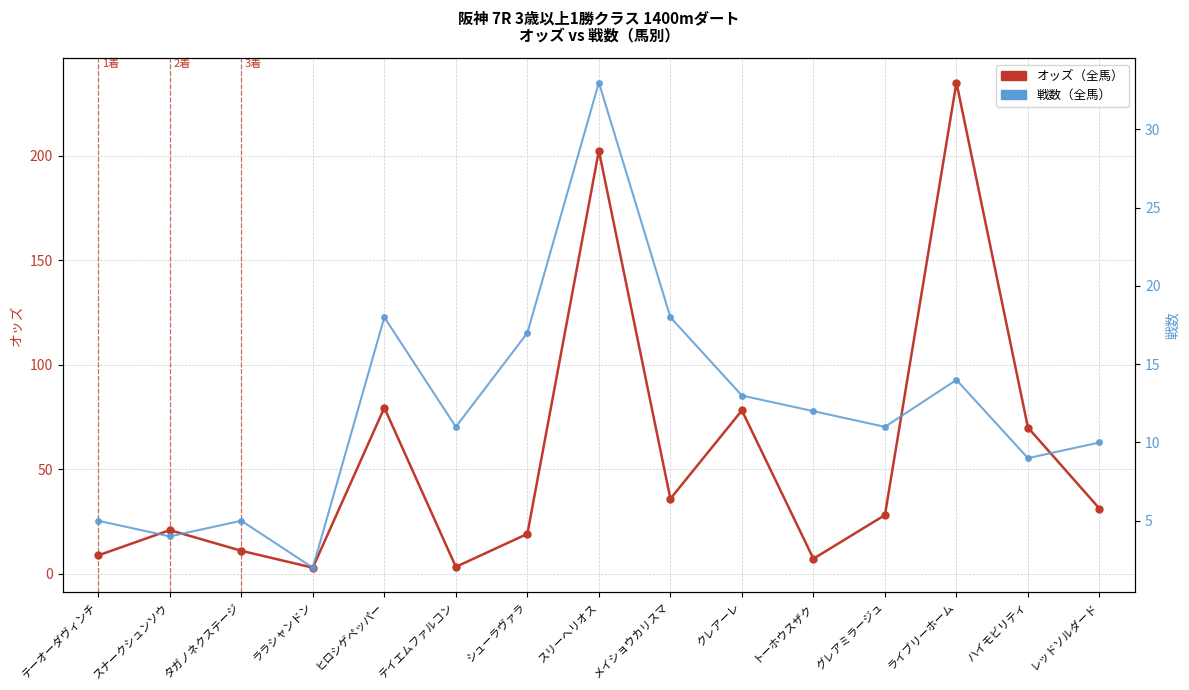

What are all the series names shown in the legend?

オッズ, 戦数